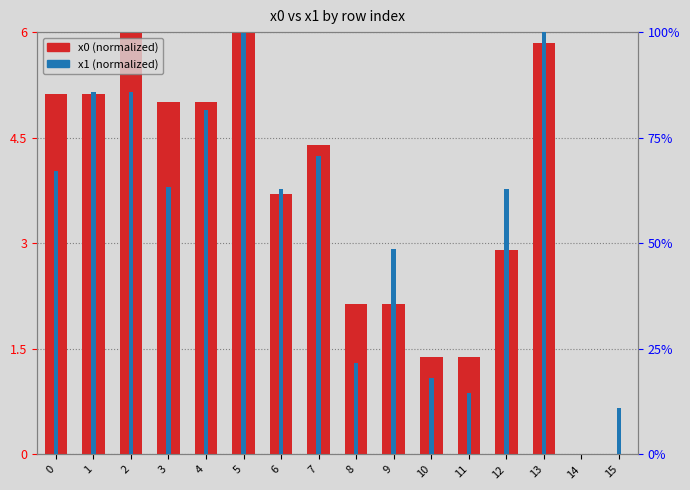

True or false: x1 (normalized) has a value of 29.9 at 10.

False